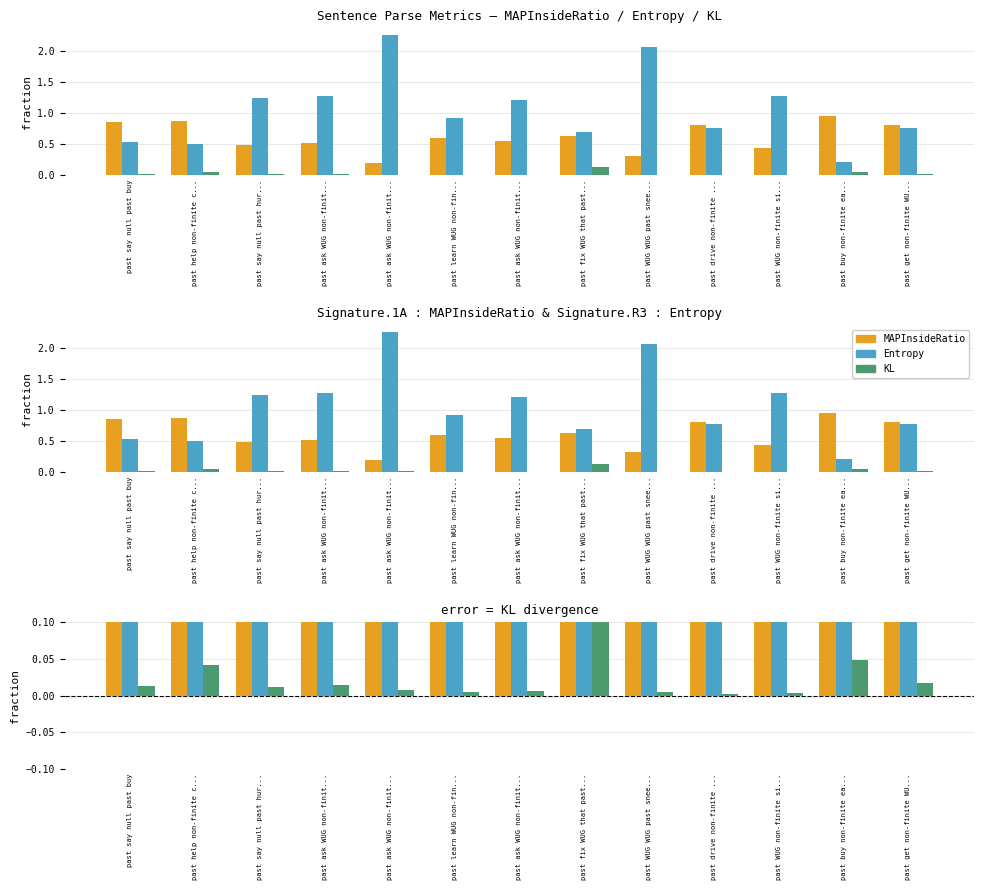

What is the label of the 5th bar from the left?

past ask WUG non-finit...